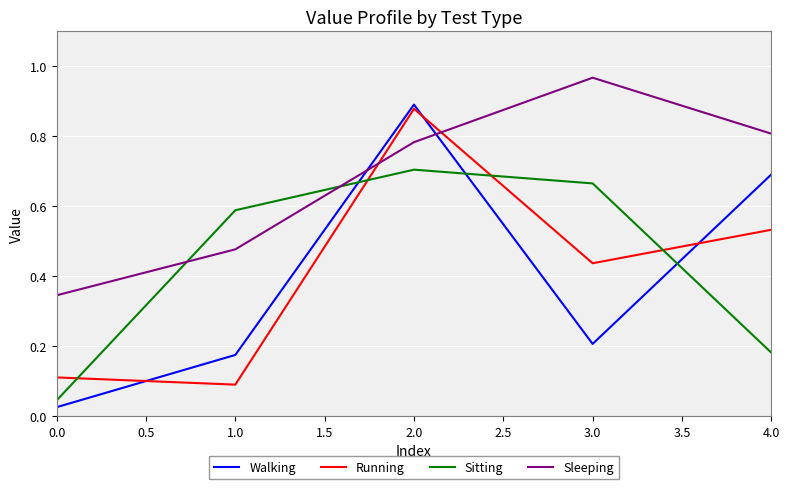

How many lines are shown in the chart?

4